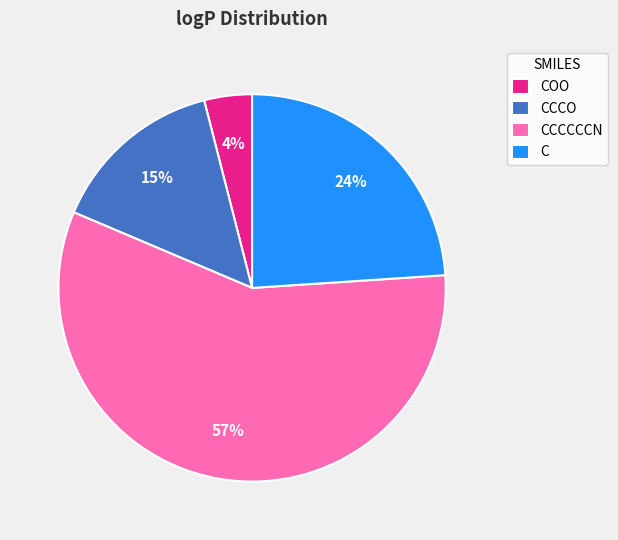

To the nearest percent, what is the difference between the CCCCCCN and C slice percentages?

33%